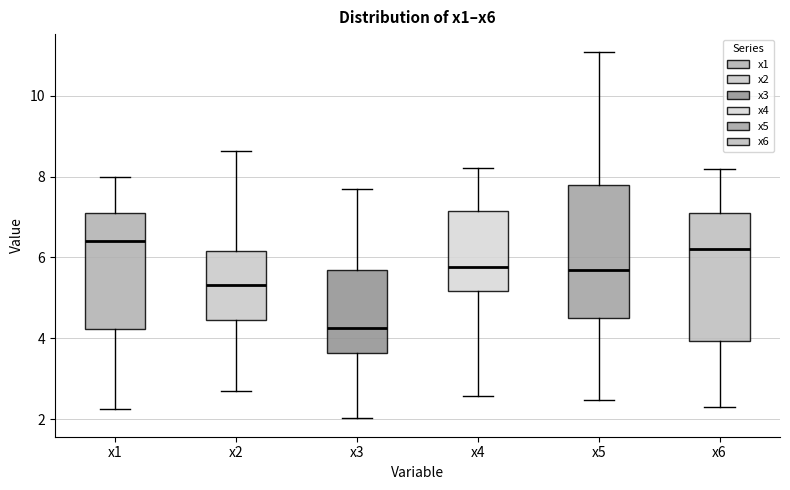

Where does the upper whisker of the box for x5 end on the y-axis? The values are not printed on the chart, so give them approximately, as read against the axis.

11.0